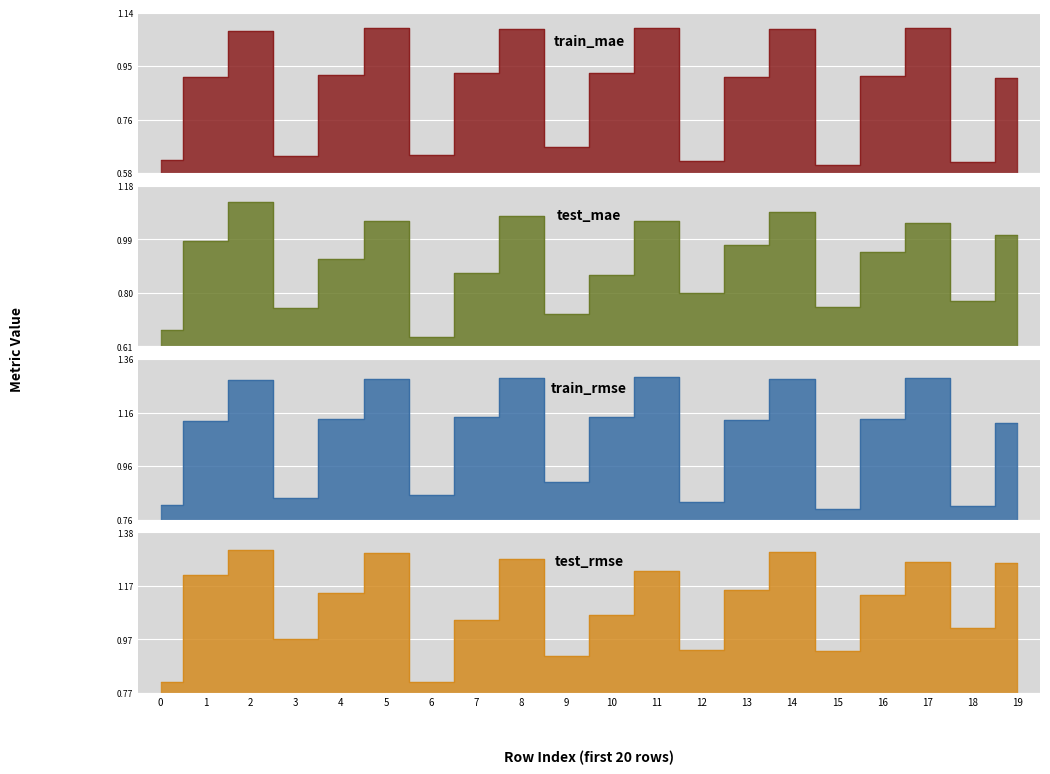

Which series has the largest total across all categories?

test_rmse